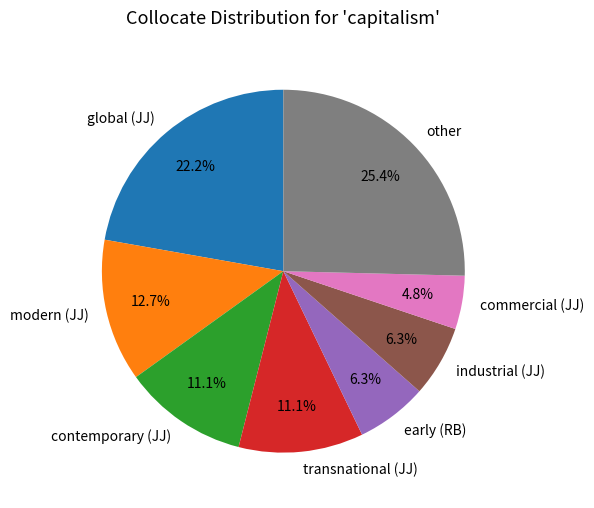

Count the number of slices in the pie.

8